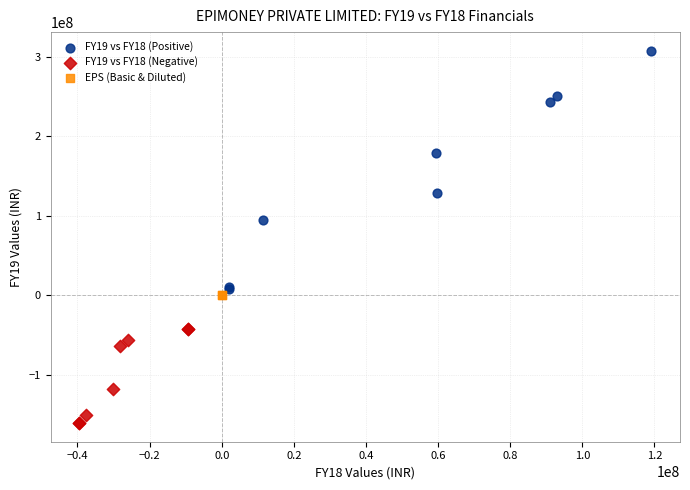

Which series reaches the maximum Y coordinate?

FY19 vs FY18 (Positive)